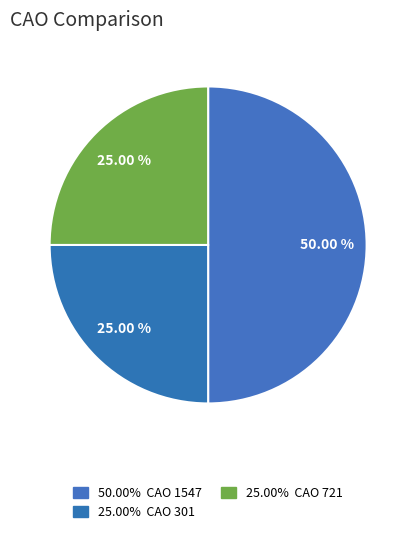

How many slices are in this pie chart?

3